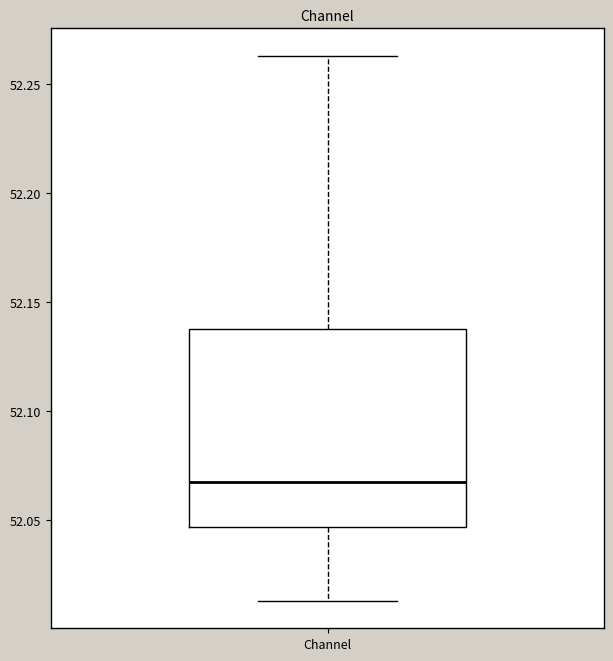

Where does the median line of the box for Channel sit on the y-axis? The values are not printed on the chart, so give them approximately, as read against the axis.

52.070